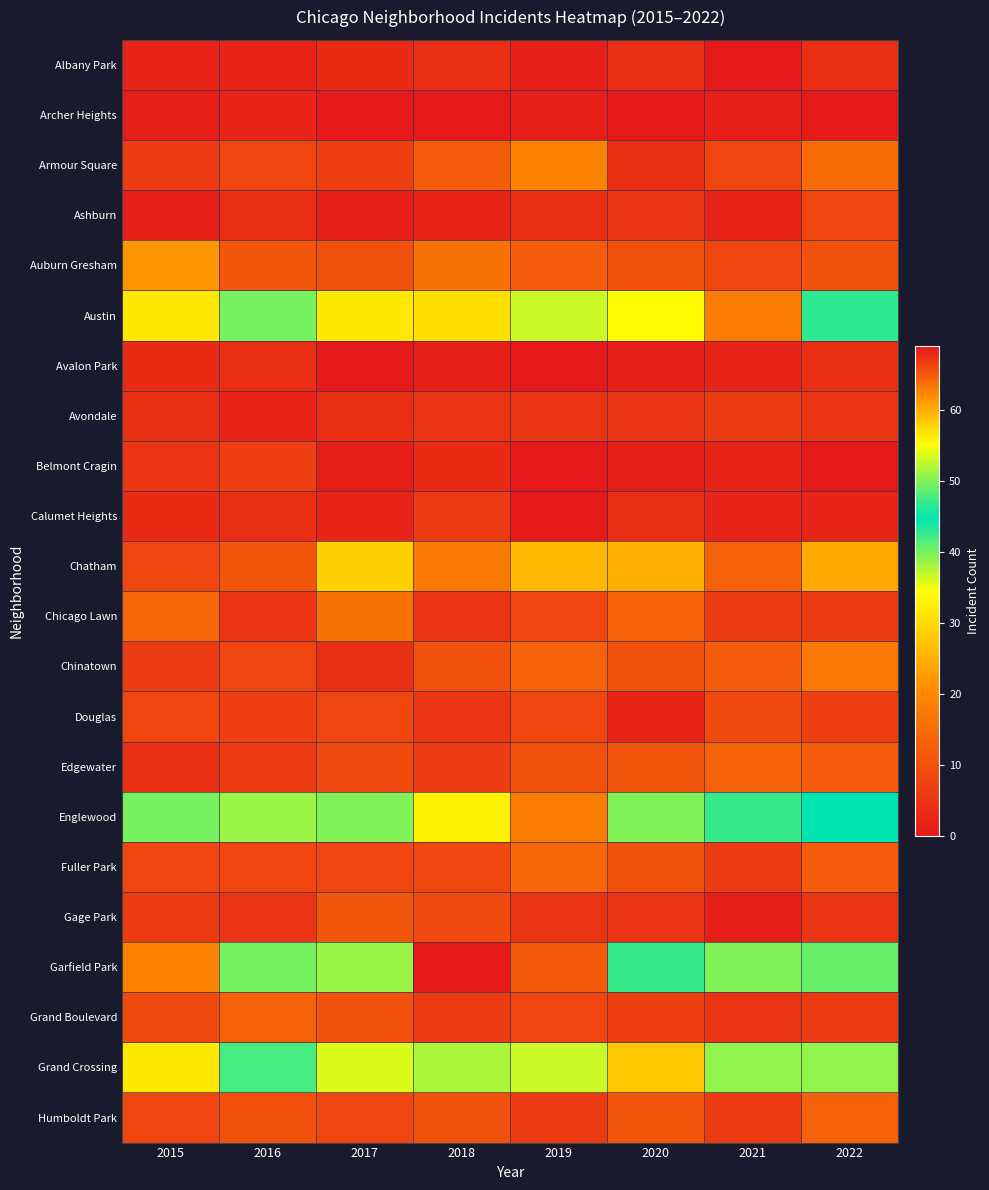

How many data points does each series have?

8